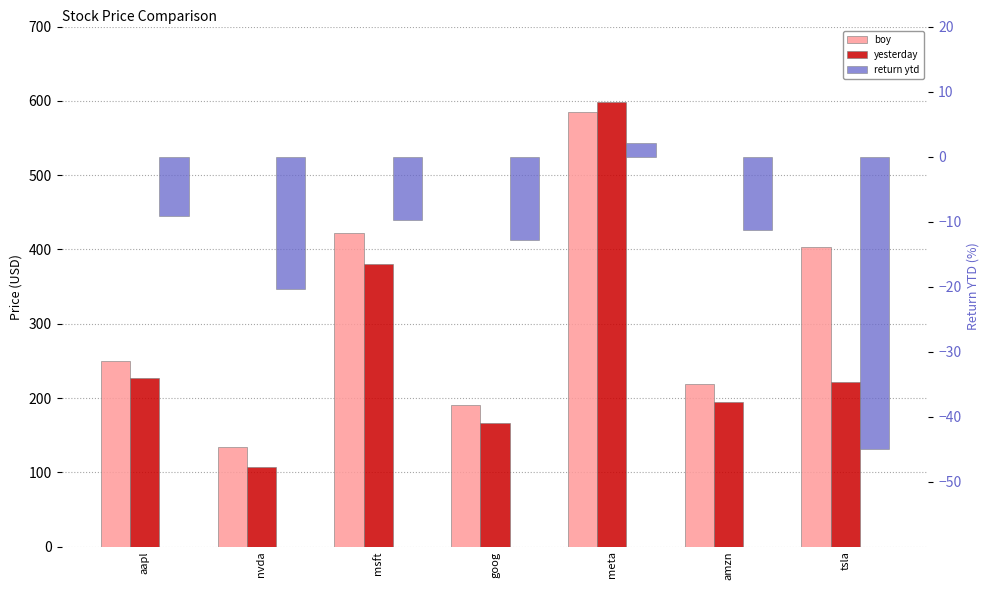

How many data points does each series have?

7